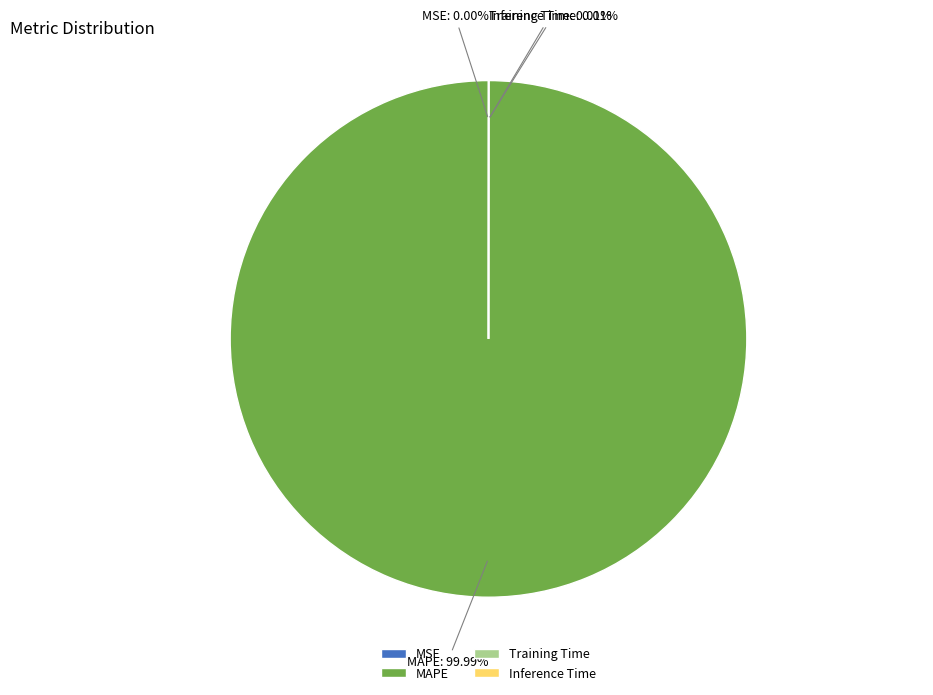

What is the largest slice in the pie chart?

MAPE